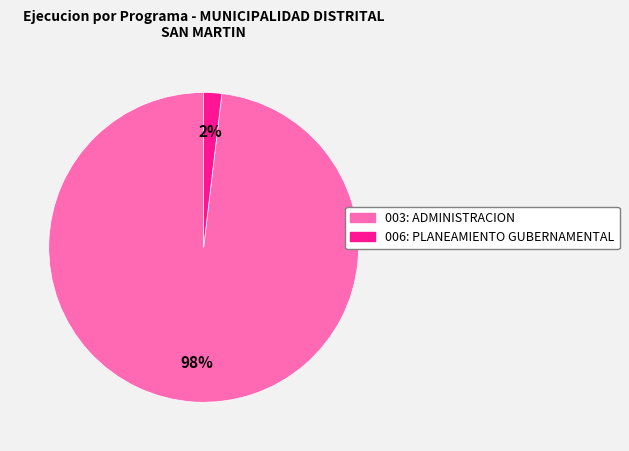

What is the smallest slice in the pie chart?

006: PLANEAMIENTO GUBERNAMENTAL